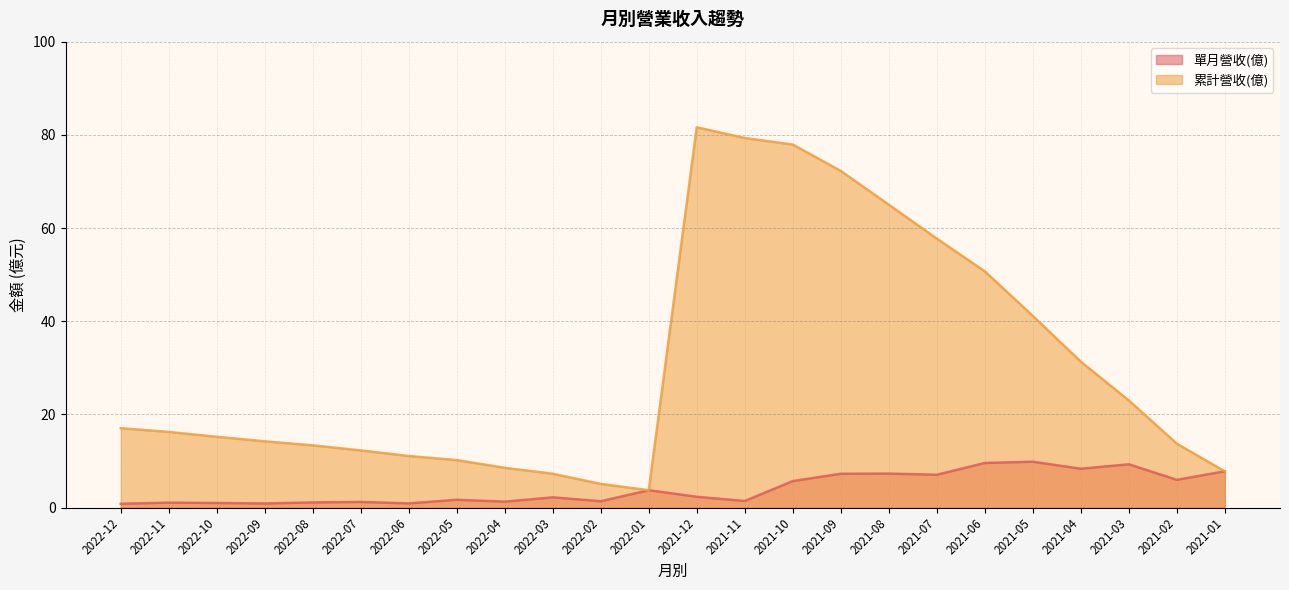

What are all the series names shown in the legend?

單月營收(億), 累計營收(億)